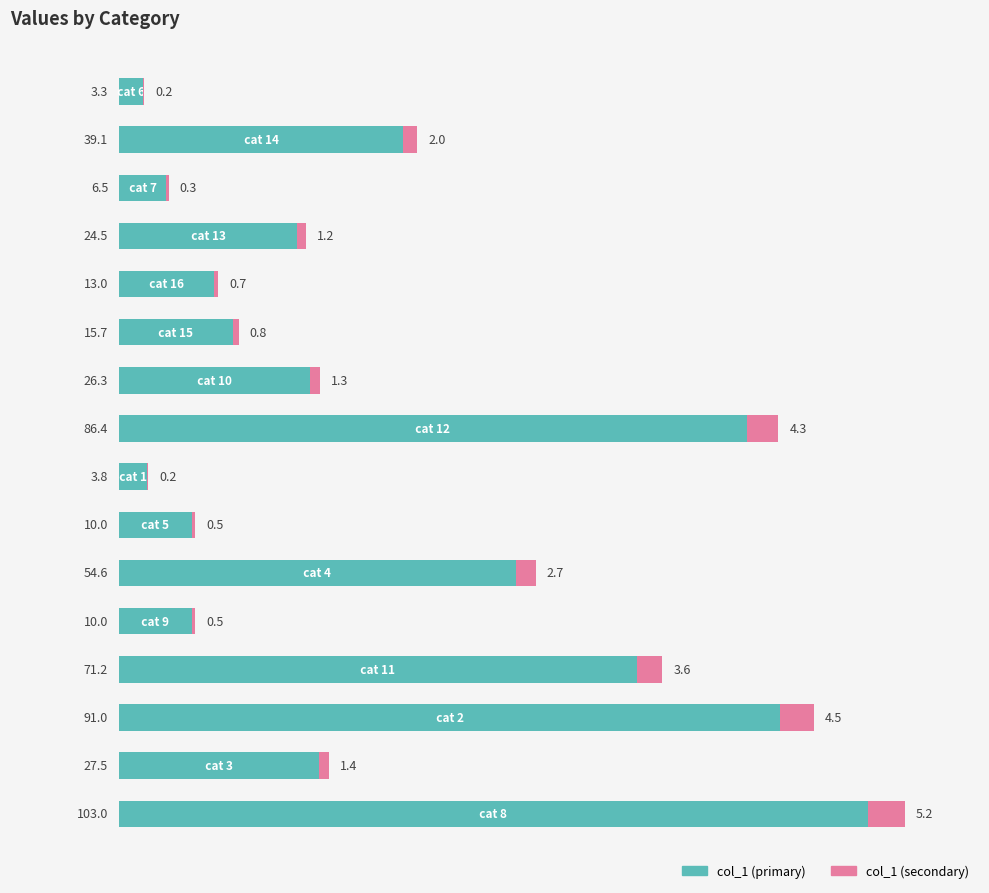

How many data points does each series have?

16